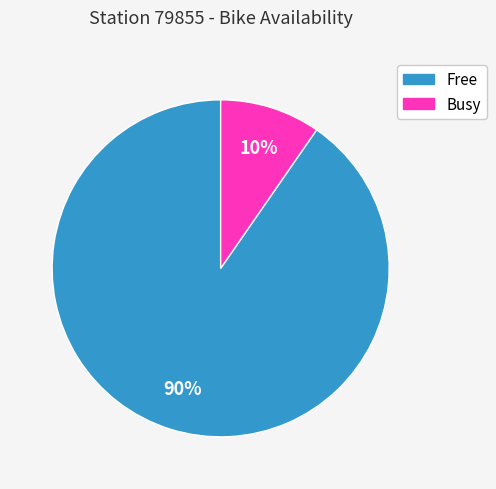

True or false: Free accounts for 90% of the total.

True